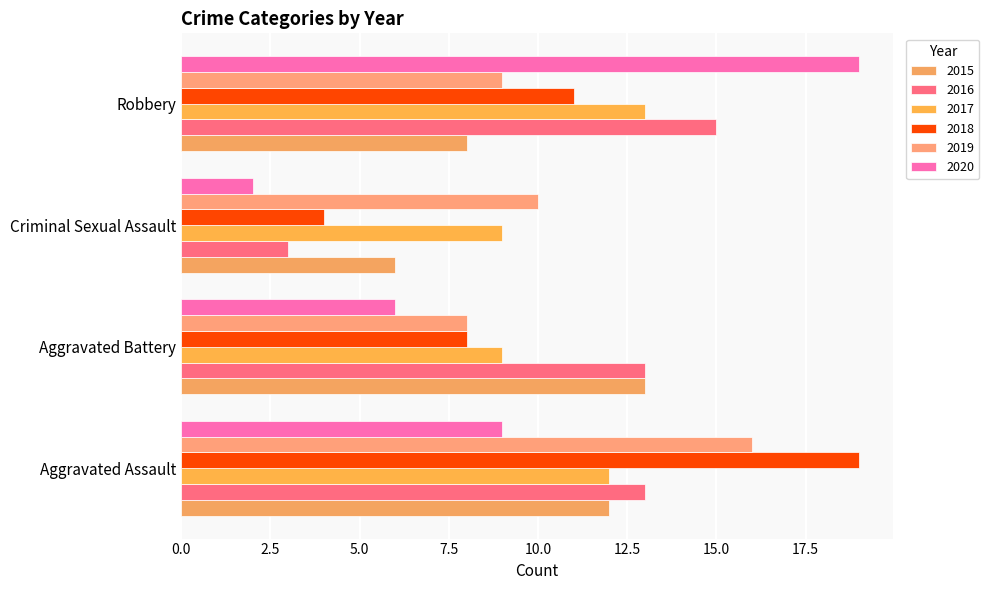

How many 2015 values are between 8 and 13?

3